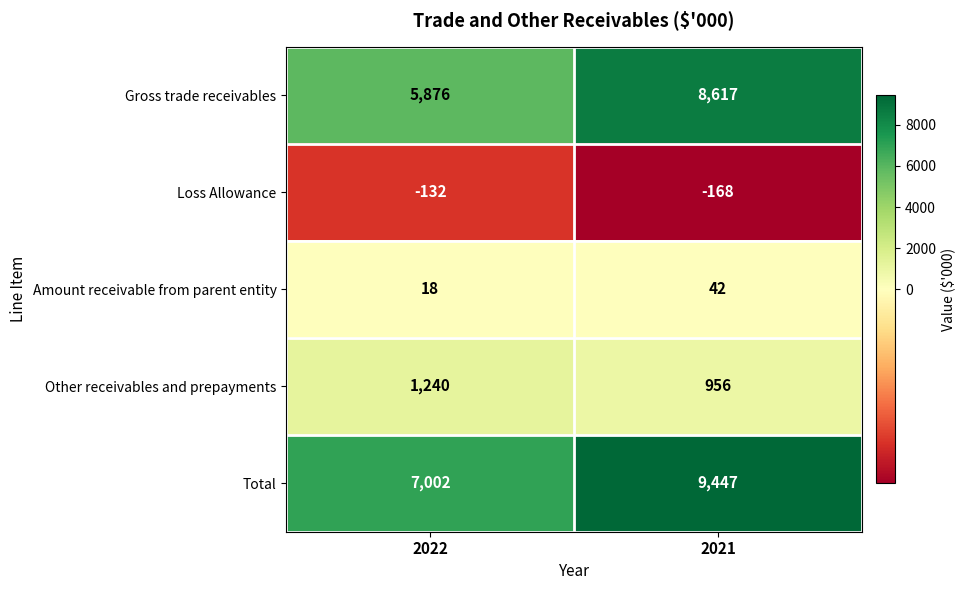

Is it true that Loss Allowance equals -183 at 2022?

False